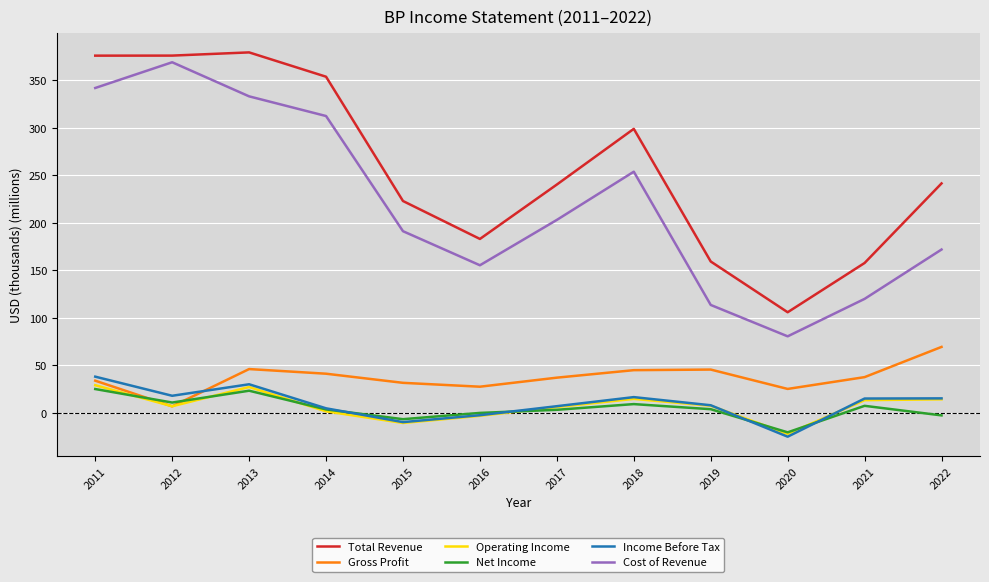

Which series changed the most between 2012 and 2019?

Cost of Revenue